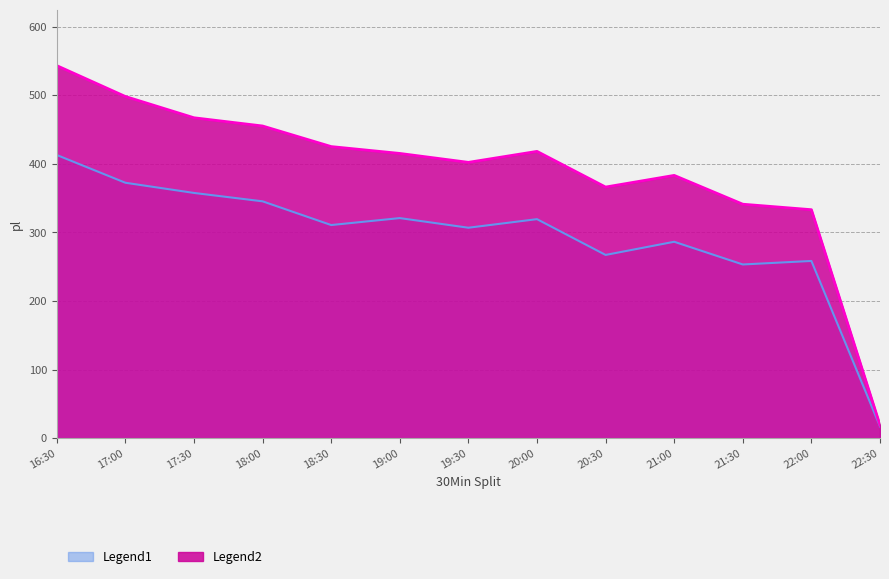

At which label does the data first exceed 415?

16:30